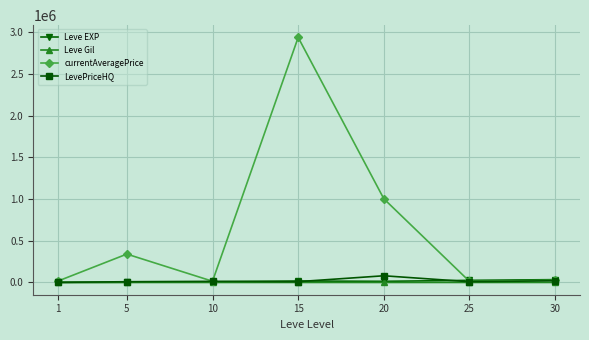

At which category is the sum across all series the highest?

15